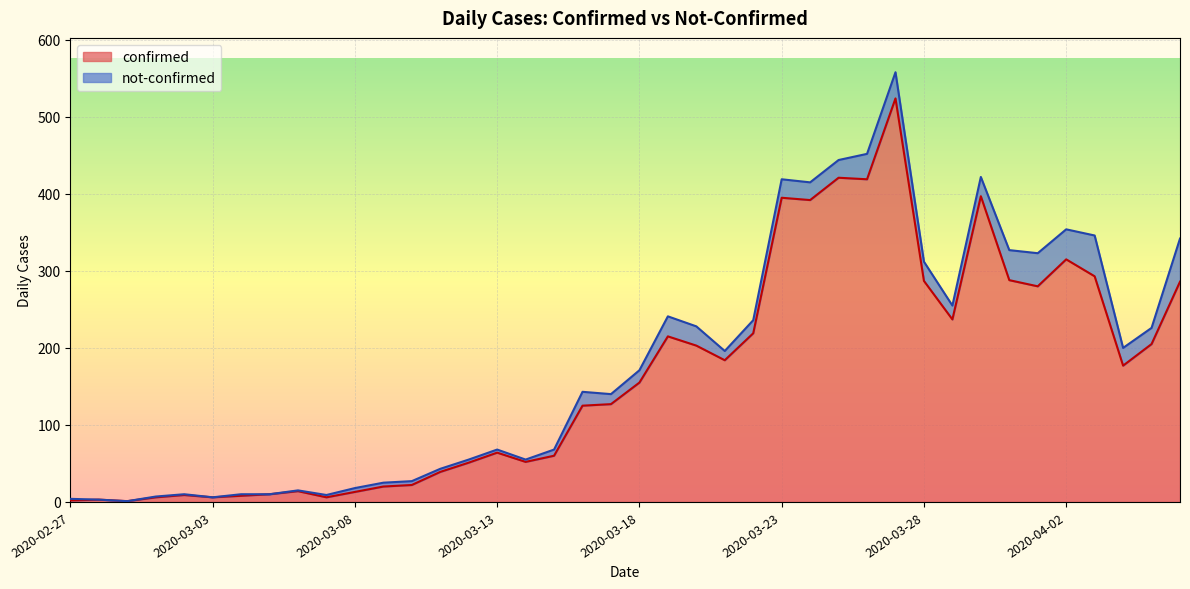

Rank the categories by value from highest to lowest.

2020-03-27, 2020-03-25, 2020-03-26, 2020-03-30, 2020-03-23, 2020-03-24, 2020-04-02, 2020-04-03, 2020-03-31, 2020-03-28, 2020-04-06, 2020-04-01, 2020-03-29, 2020-03-22, 2020-03-19, 2020-04-05, 2020-03-20, 2020-03-21, 2020-04-04, 2020-03-18, 2020-03-17, 2020-03-16, 2020-03-13, 2020-03-15, 2020-03-14, 2020-03-12, 2020-03-11, 2020-03-10, 2020-03-09, 2020-03-06, 2020-03-08, 2020-03-05, 2020-03-02, 2020-03-04, 2020-03-01, 2020-03-03, 2020-03-07, 2020-02-28, 2020-02-27, 2020-02-29